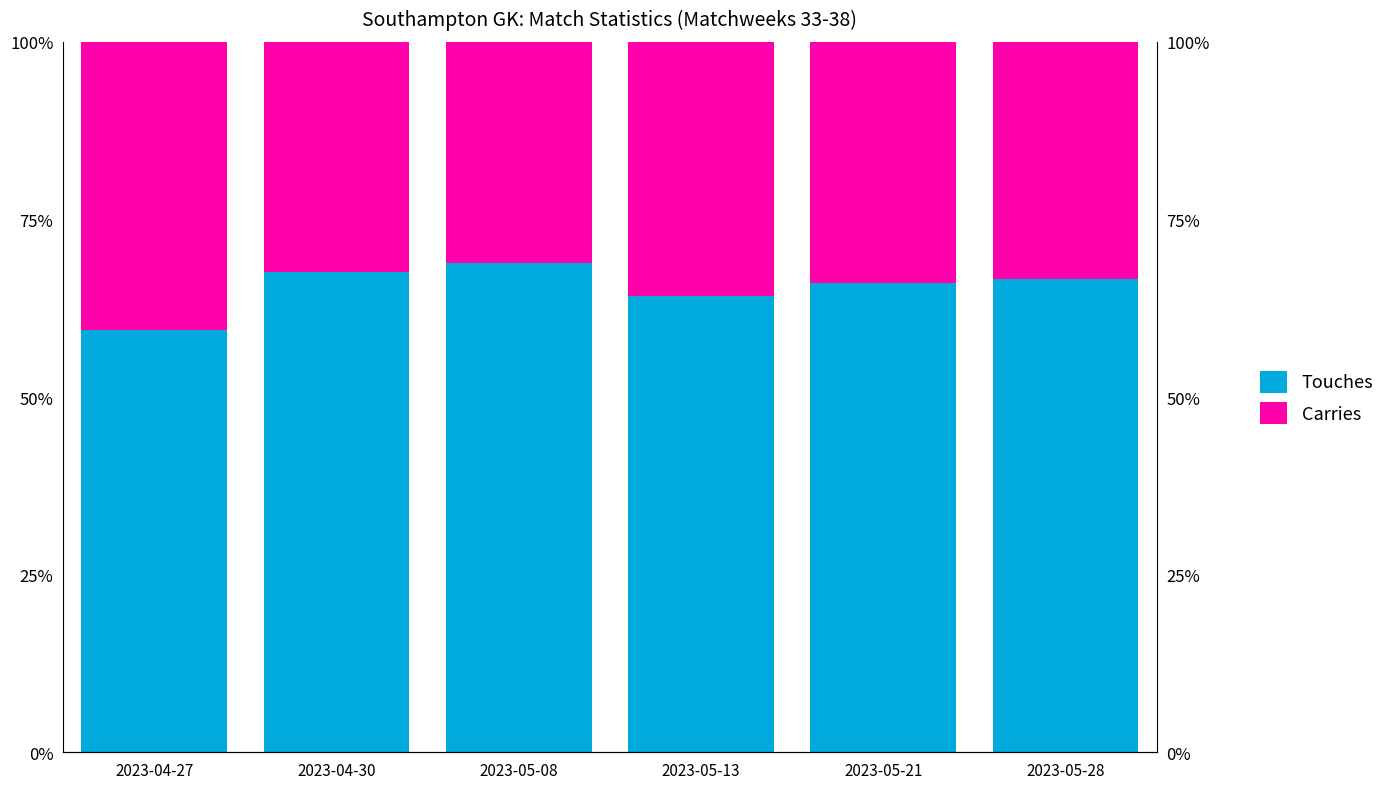

Between 2023-04-27 and 2023-04-30, which series saw the biggest shift?

Touches